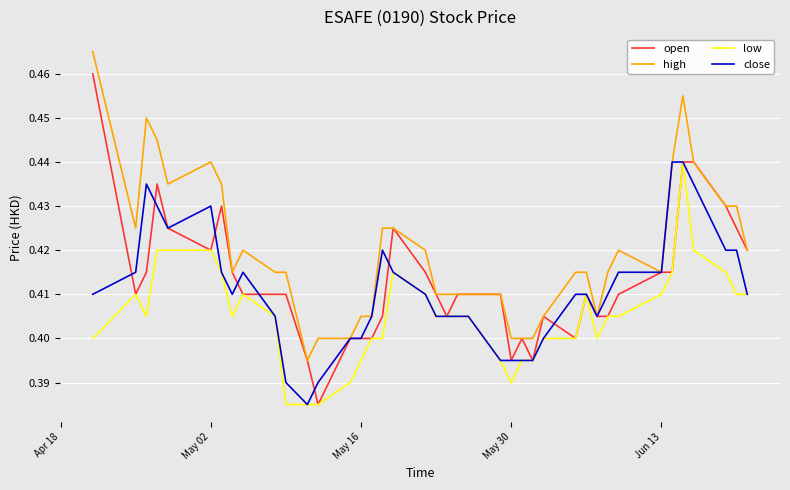

Which series has the largest total across all categories?

high